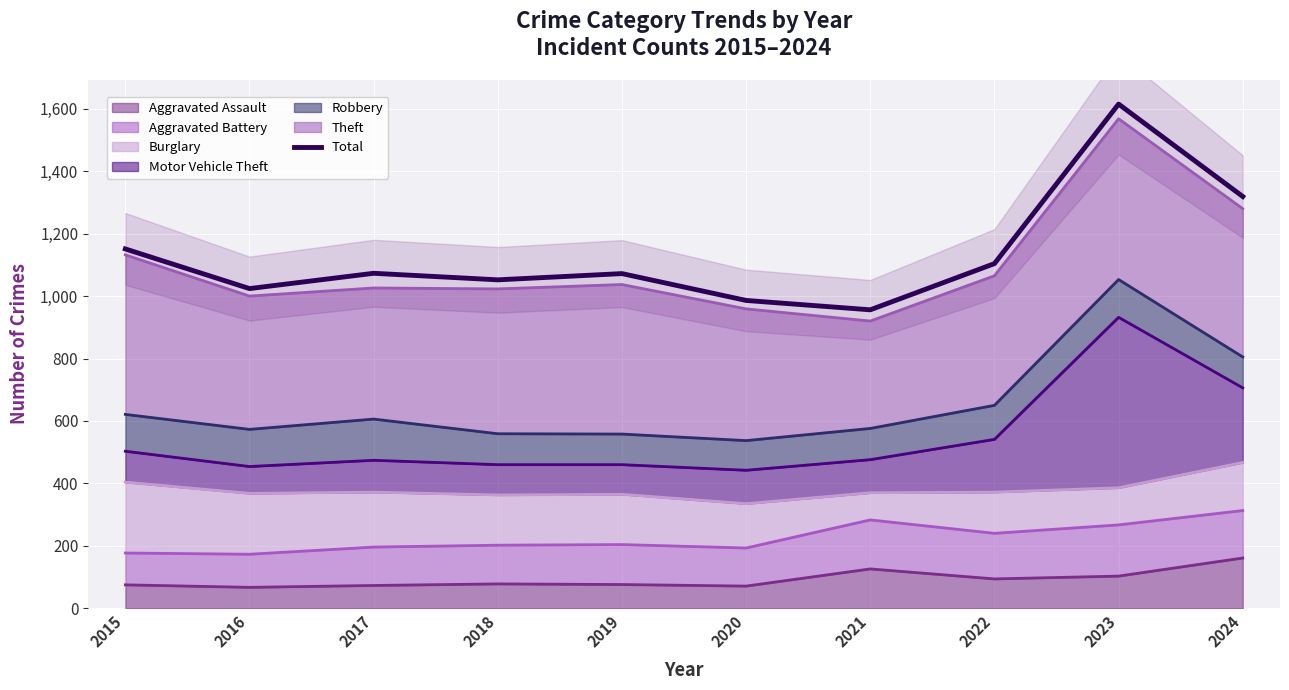

The chart shows a value of 1073 at 2017. True or false?

True